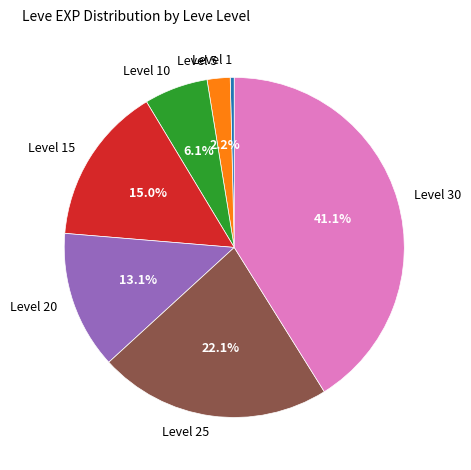

Approximately how many times larger is the value at Level 30 compared to Level 1?

107.5